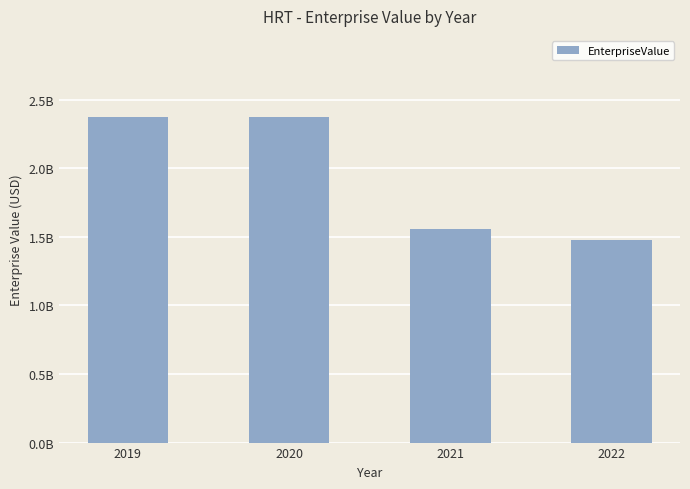

What is the smallest value displayed?

1480545327.4